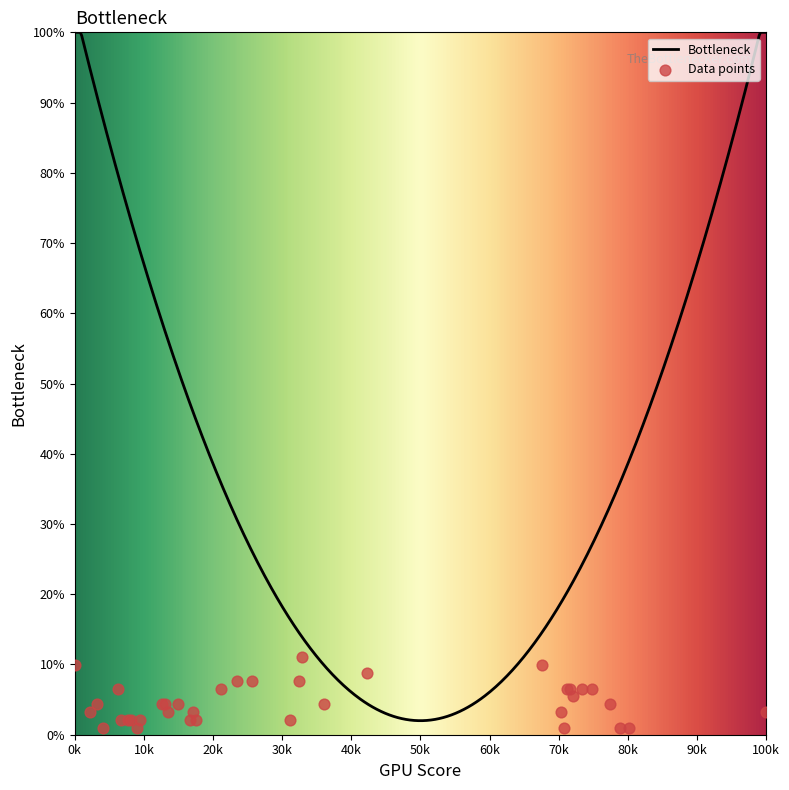

What is the lowest value of the Bottleneck series?

2.0